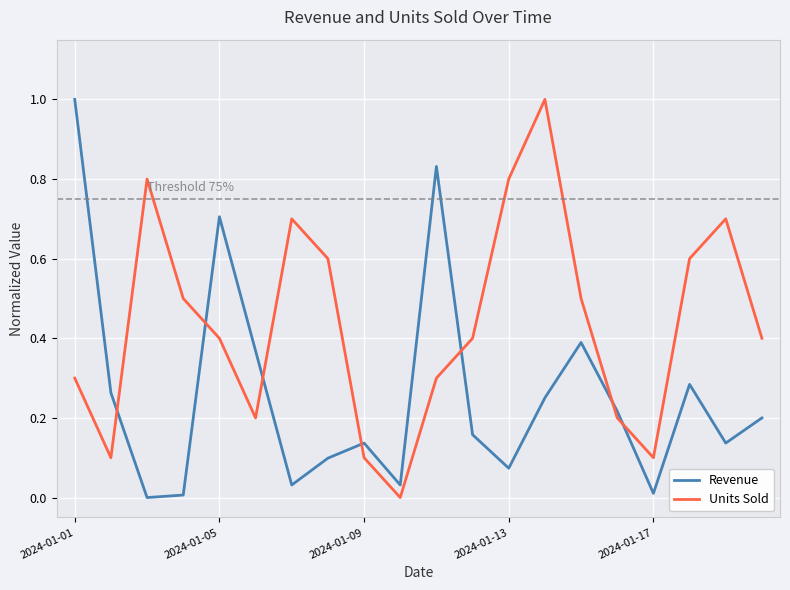

After their last crossing, which series has the higher values: Units Sold or Revenue?

Units Sold